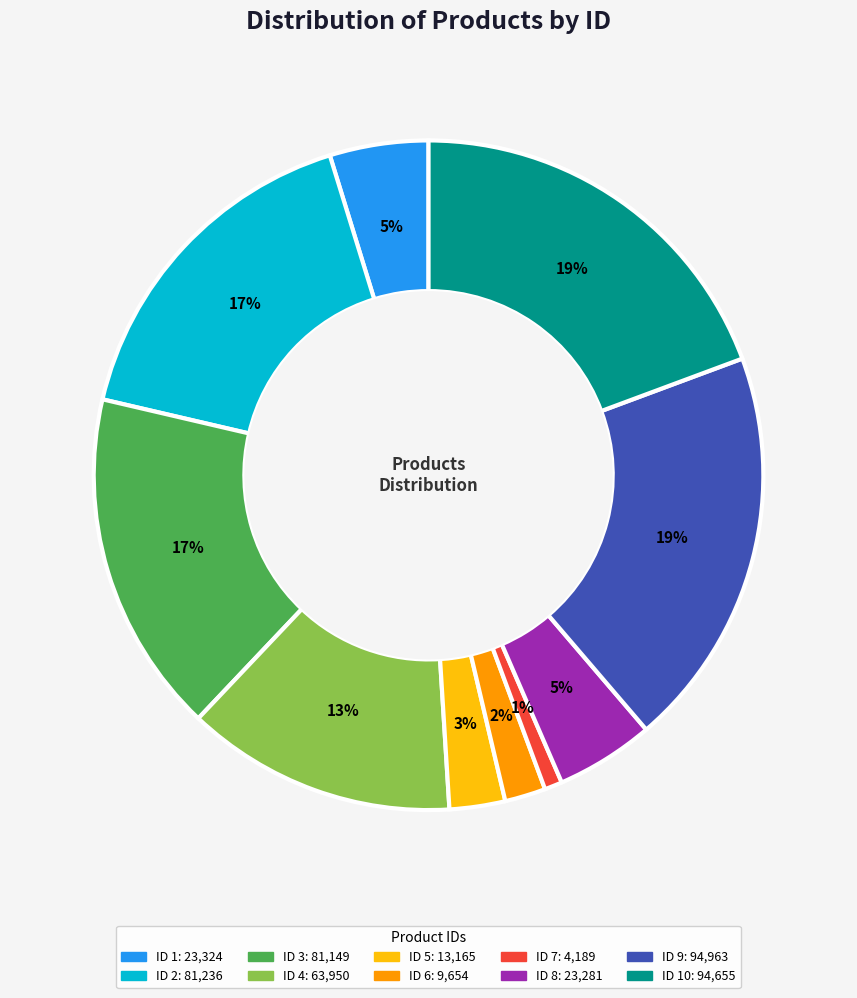

Is there a majority slice in this chart?

No